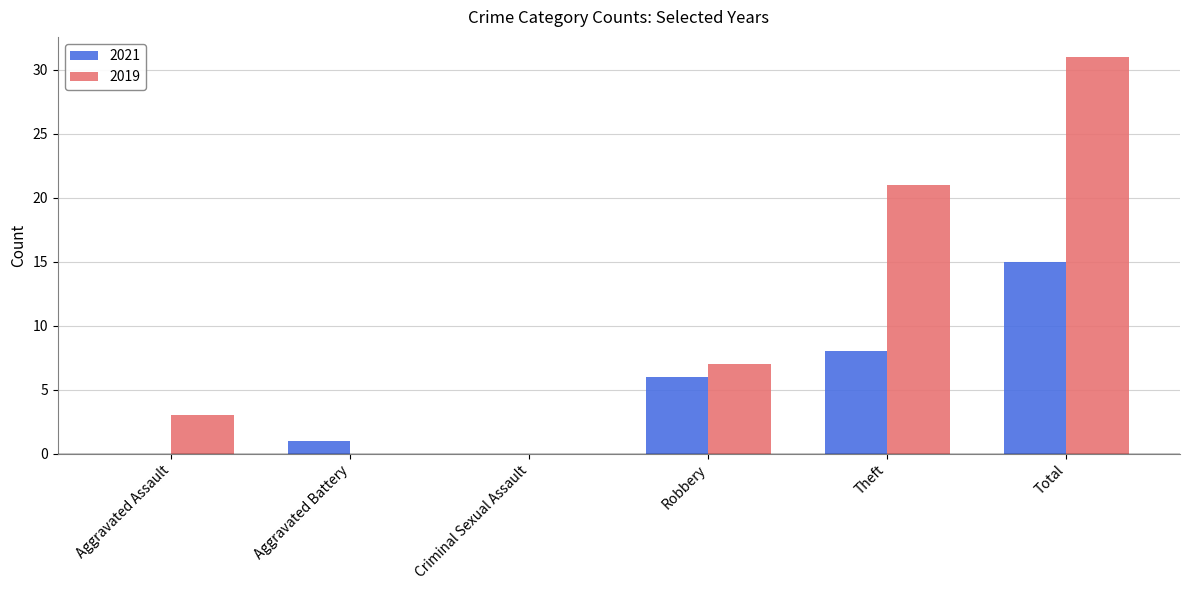

What is the spread (max minus min) of values at Robbery?

1